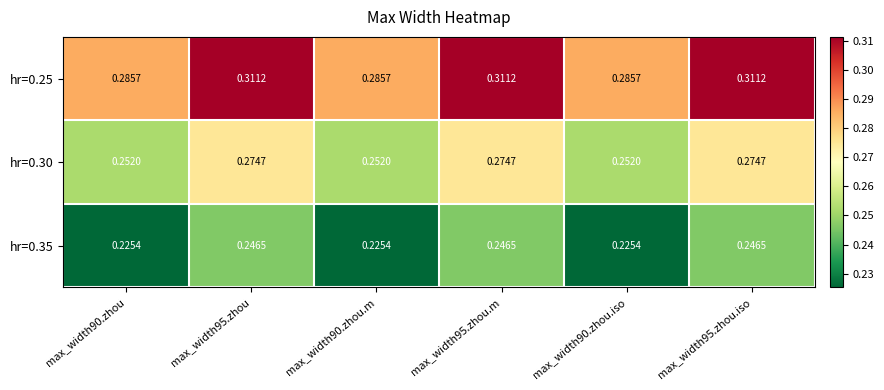

Between max_width95.zhou and max_width90.zhou.iso, which series saw the biggest shift?

hr=0.25